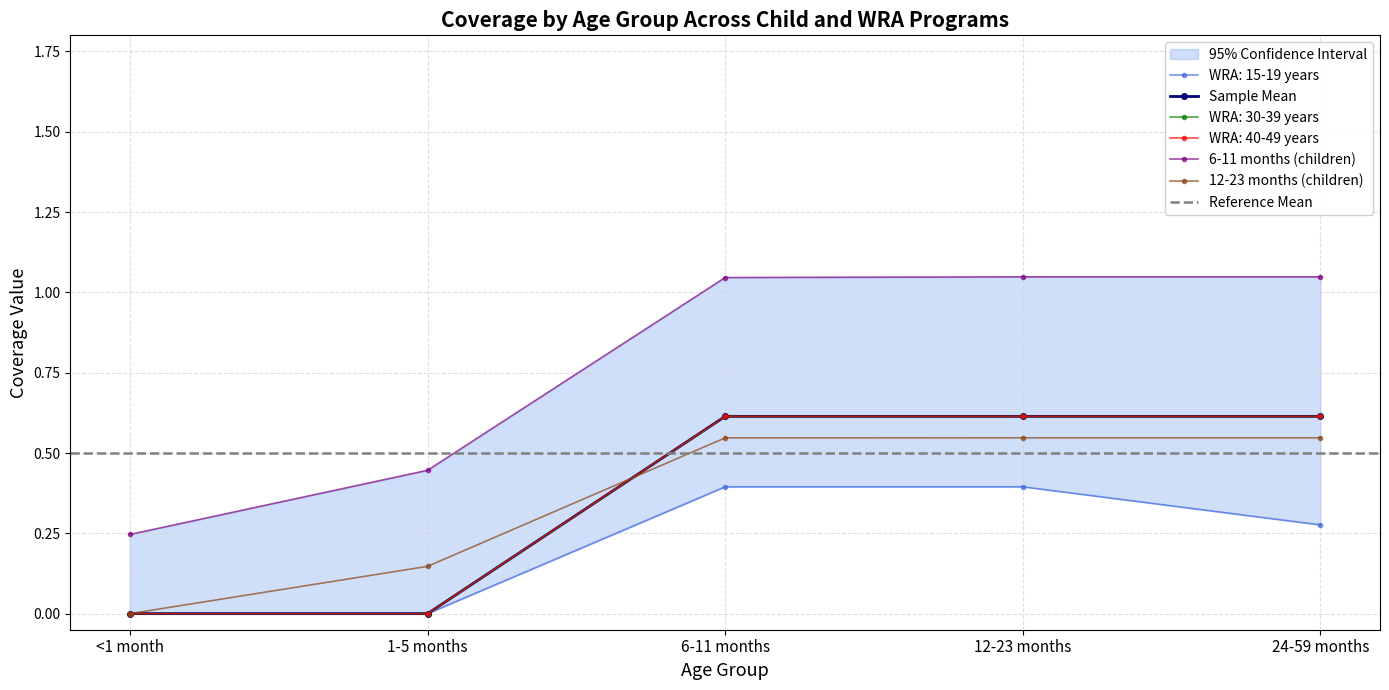

What is the label of the 4th point from the right?

1-5 months